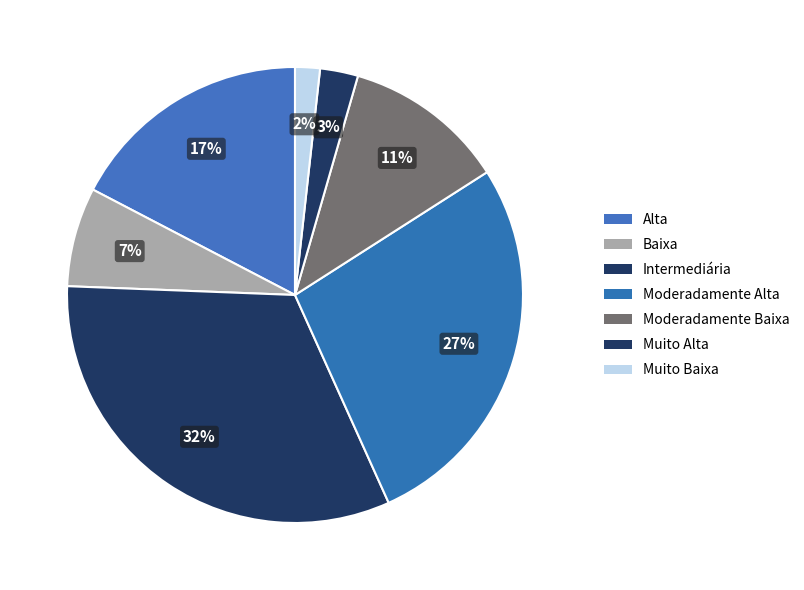

To the nearest percent, what percentage of the pie is Moderadamente Alta?

27%